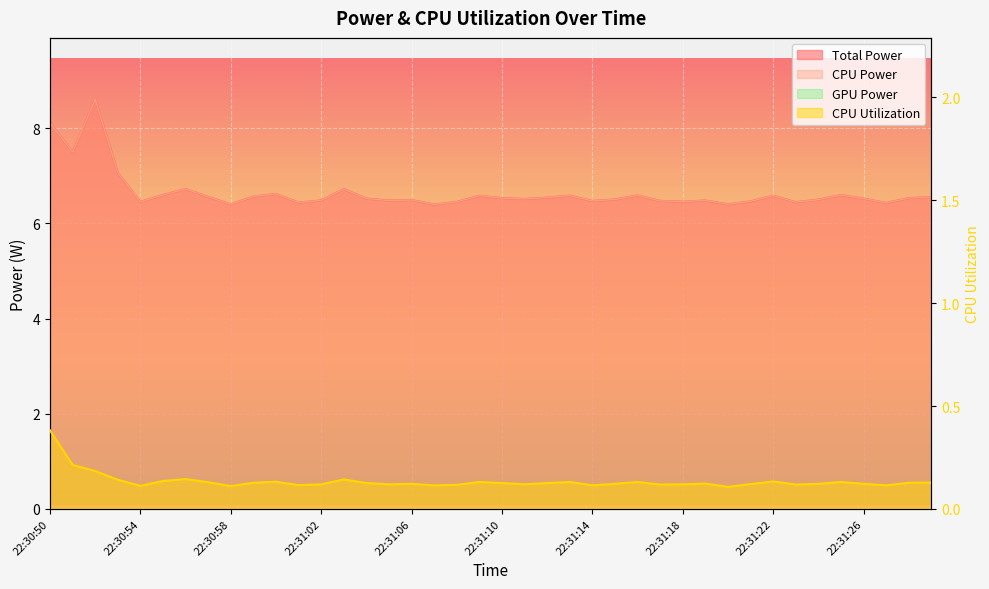

What is the label of the 26th point from the left?

22:31:15